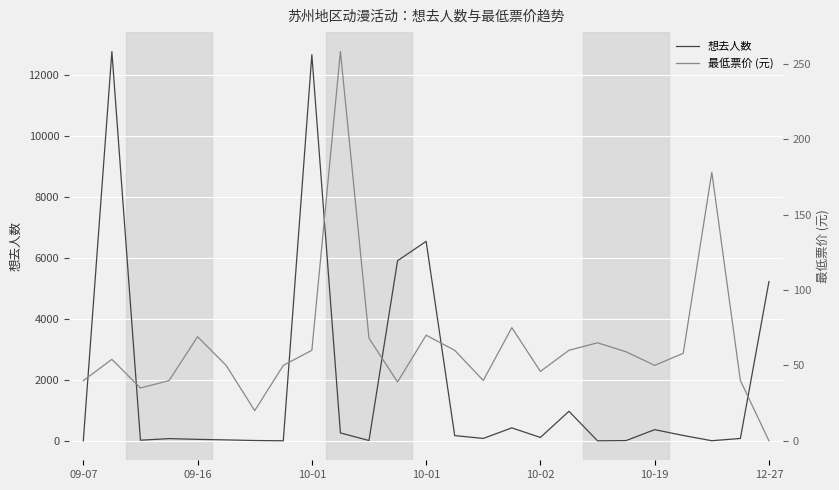

After their last crossing, which series has the higher values: 想去人数 or 最低票价 (元)?

想去人数